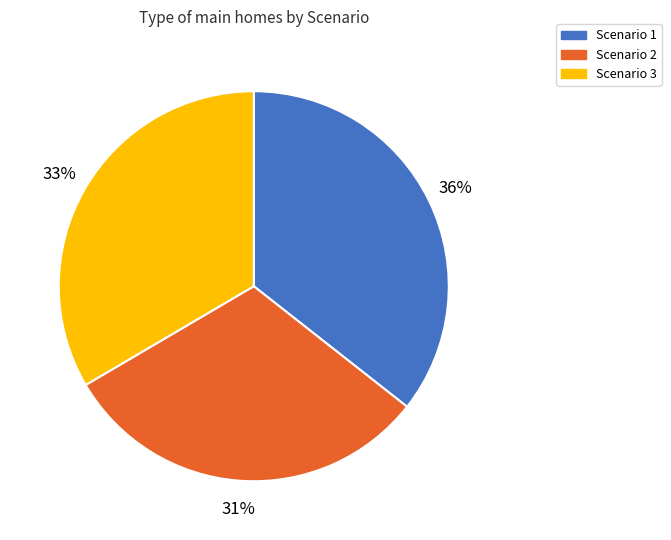

Which has a higher value, Scenario 2 or Scenario 1?

Scenario 1